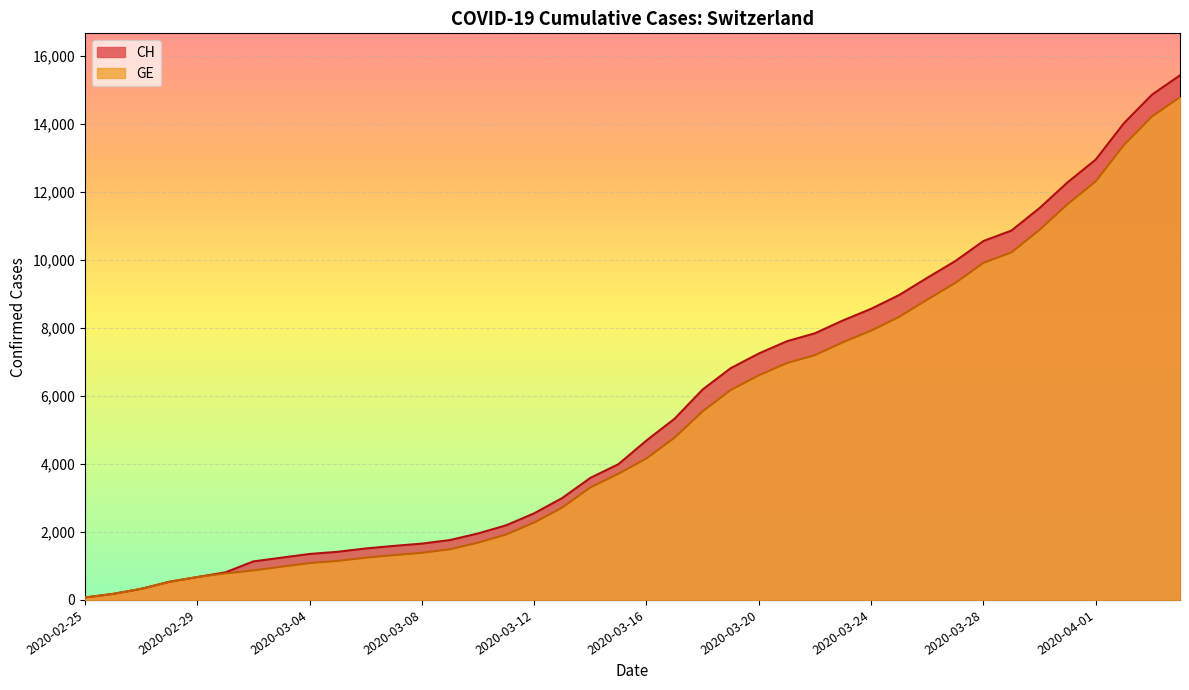

Reading right to left, extract all data points from this chart.

CH: 2020-04-04=15433	2020-04-03=14862	2020-04-02=14021	2020-04-01=12955	2020-03-31=12287	2020-03-30=11529	2020-03-29=10867	2020-03-28=10558	2020-03-27=9969	2020-03-26=9477	2020-03-25=8970	2020-03-24=8564	2020-03-23=8223	2020-03-22=7844	2020-03-21=7610	2020-03-20=7249	2020-03-19=6818	2020-03-18=6190	2020-03-17=5330	2020-03-16=4691	2020-03-15=3993	2020-03-14=3590	2020-03-13=2998	2020-03-12=2548	2020-03-11=2195	2020-03-10=1955	2020-03-09=1762	2020-03-08=1656	2020-03-07=1589	2020-03-06=1514	2020-03-05=1416	2020-03-04=1352	2020-03-03=1243	2020-03-02=1133	2020-03-01=810	2020-02-29=673	2020-02-28=532	2020-02-27=325	2020-02-26=177	2020-02-25=72
GE: 2020-04-04=14791	2020-04-03=14220	2020-04-02=13379	2020-04-01=12313	2020-03-31=11645	2020-03-30=10887	2020-03-29=10225	2020-03-28=9916	2020-03-27=9327	2020-03-26=8835	2020-03-25=8328	2020-03-24=7922	2020-03-23=7581	2020-03-22=7202	2020-03-21=6968	2020-03-20=6607	2020-03-19=6176	2020-03-18=5548	2020-03-17=4773	2020-03-16=4164	2020-03-15=3712	2020-03-14=3309	2020-03-13=2717	2020-03-12=2277	2020-03-11=1924	2020-03-10=1684	2020-03-09=1491	2020-03-08=1385	2020-03-07=1318	2020-03-06=1243	2020-03-05=1148	2020-03-04=1084	2020-03-03=977	2020-03-02=868	2020-03-01=780	2020-02-29=673	2020-02-28=532	2020-02-27=325	2020-02-26=177	2020-02-25=72